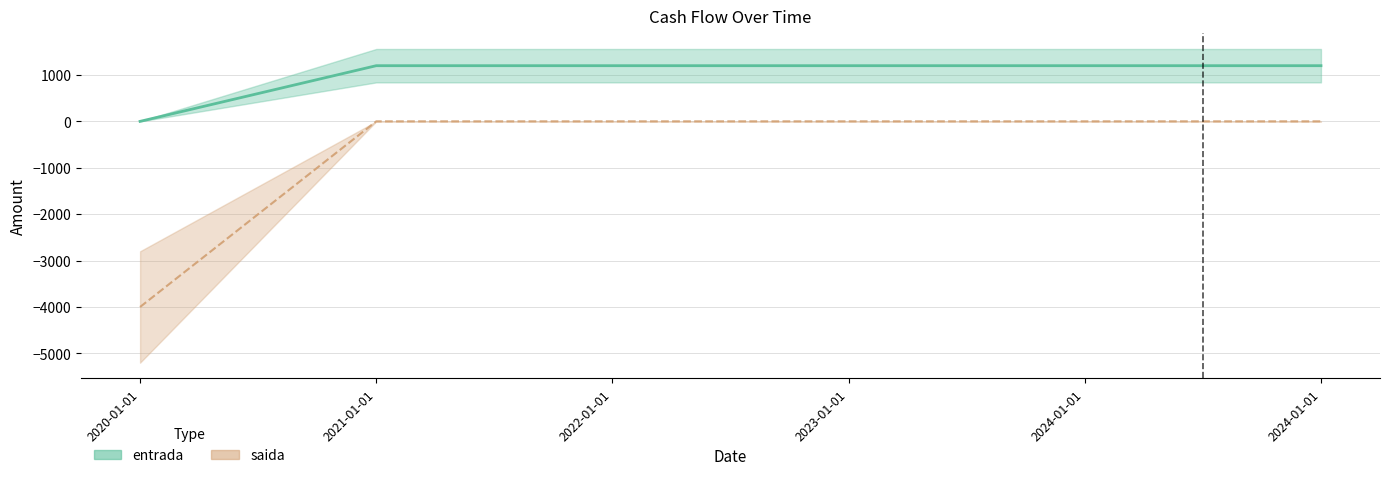

What is the total value across all series at 2024-01-01?

1200